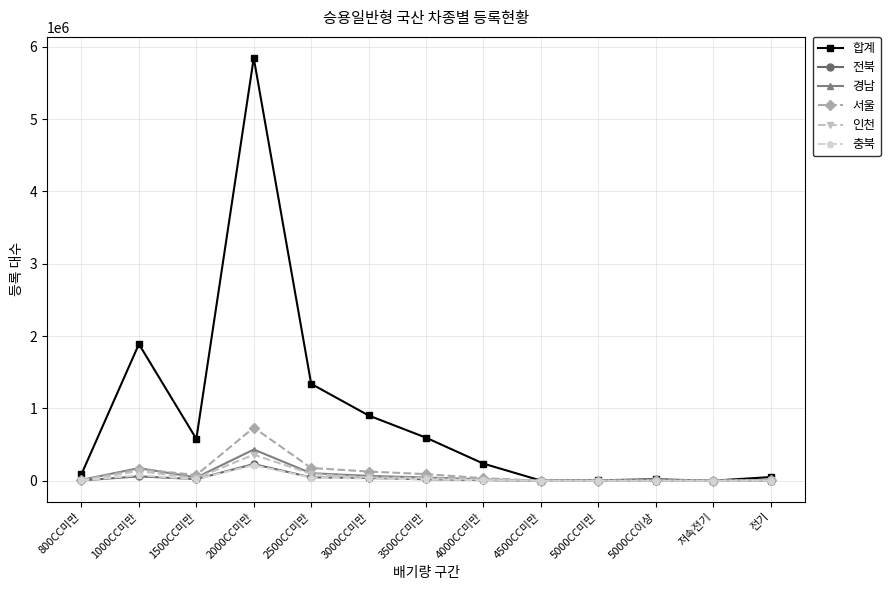

What is the difference between the highest and lowest values at 800CC미만?

86898